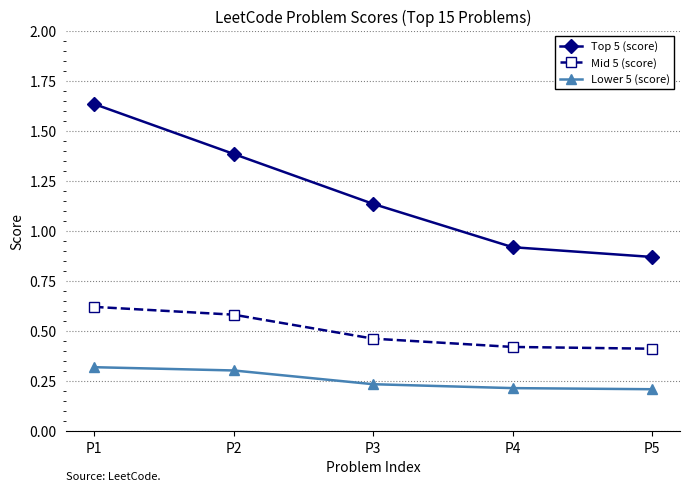

Is the value of Top 5 (score) at P5 greater than the value of Lower 5 (score) at P5?

Yes